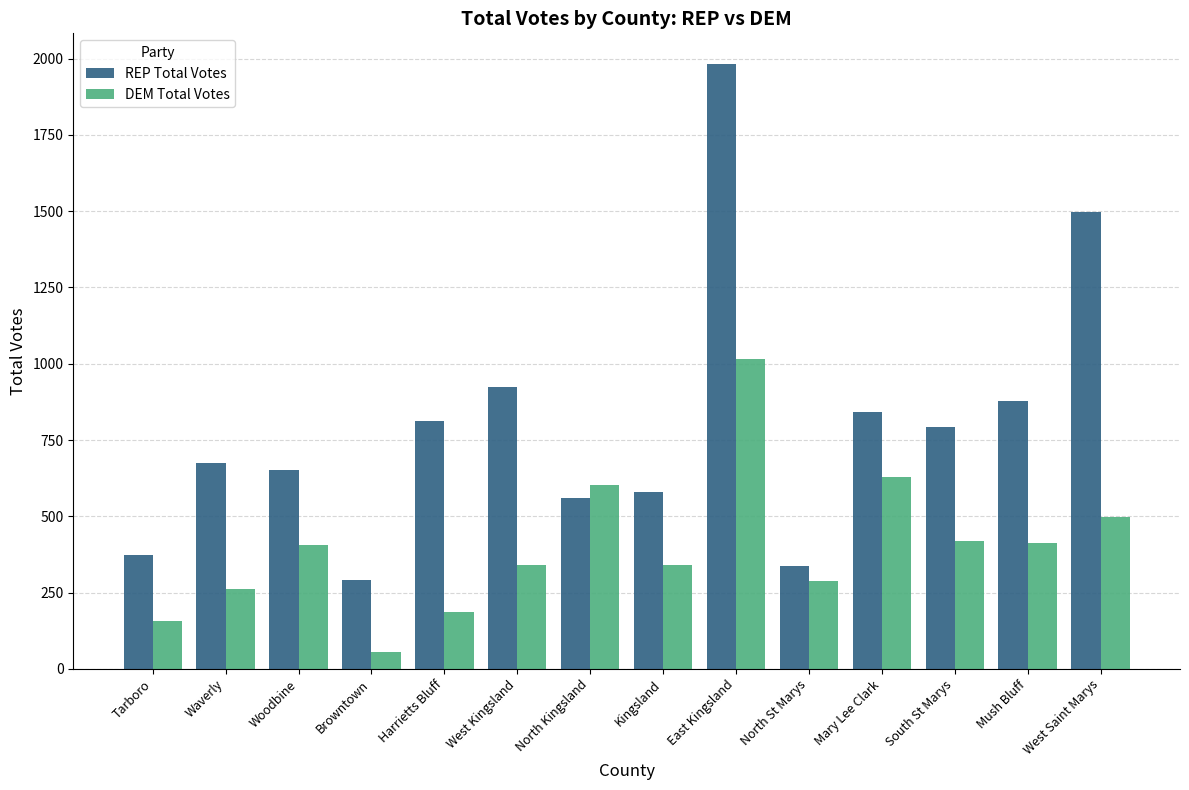

How many categories are shown in the chart?

14